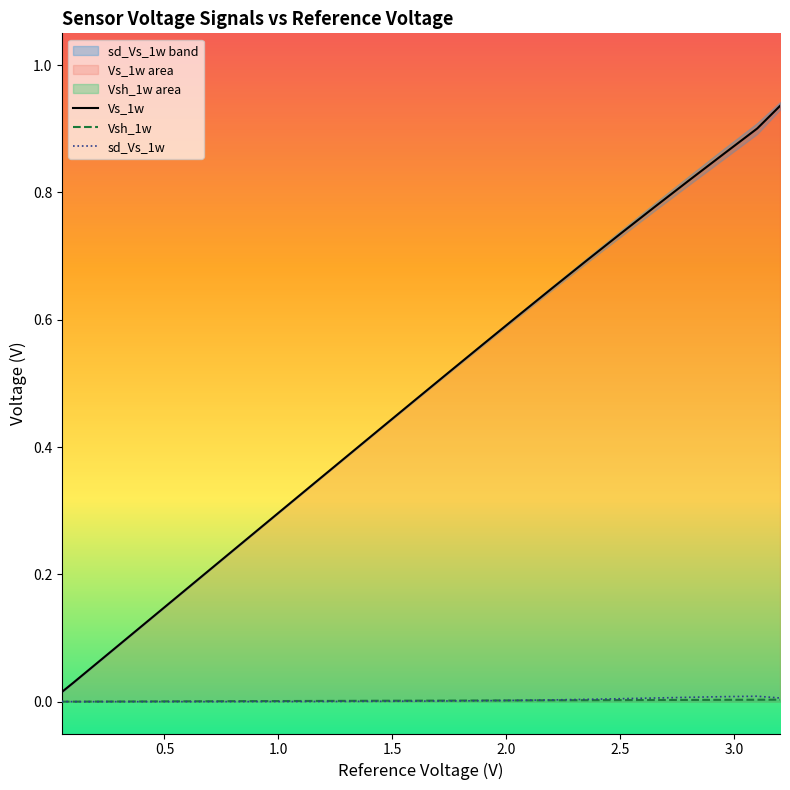

After their last crossing, which series has the higher values: sd_Vs_1w or Vsh_1w?

sd_Vs_1w